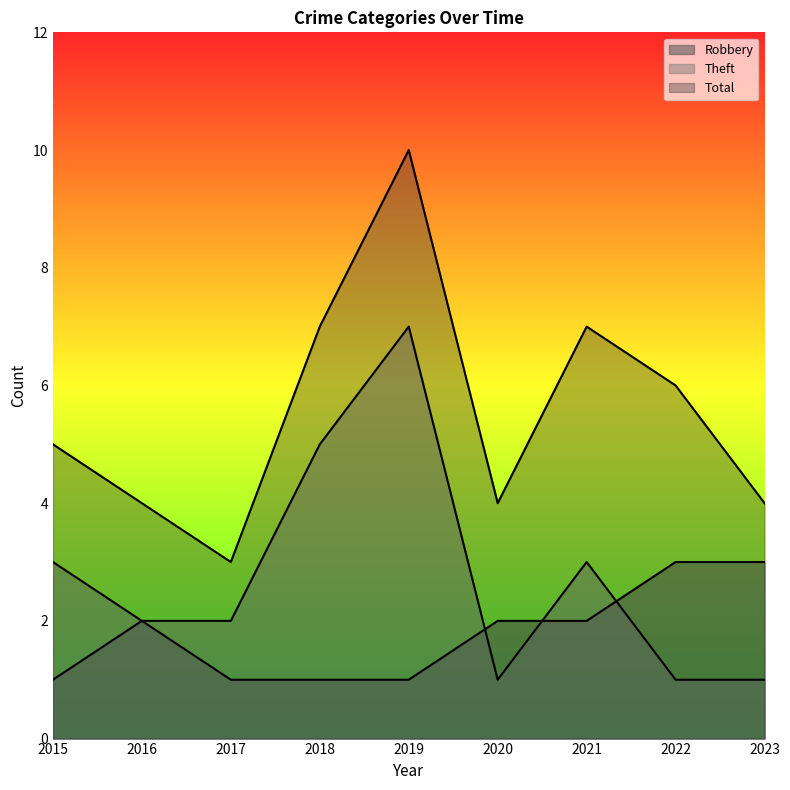

Which label corresponds to the largest value in the chart?

2019